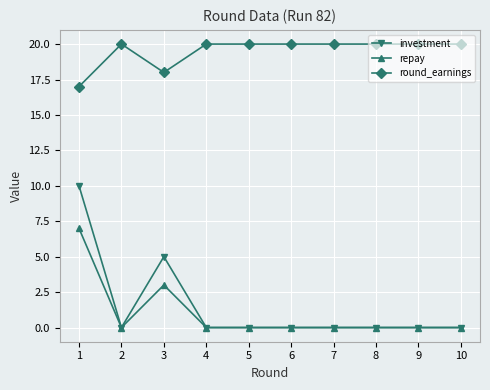

Is the value of investment at 8 greater than the value of round_earnings at 6?

No